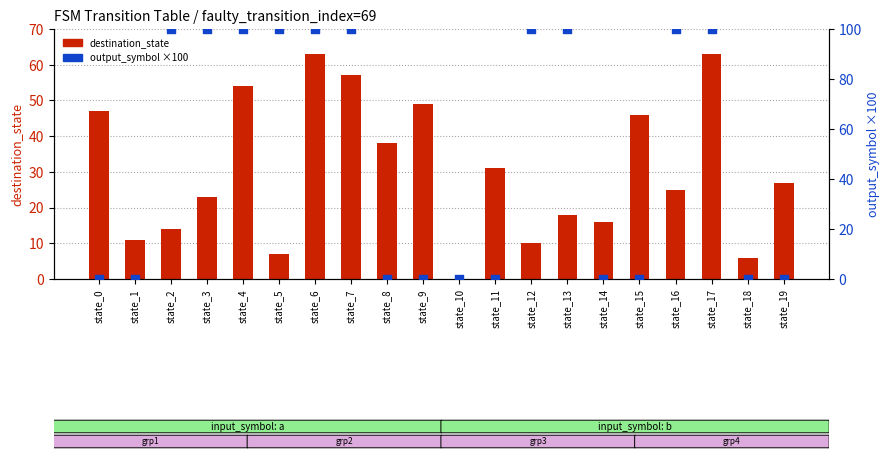

Which series contains the highest Y value?

output_symbol (×100)